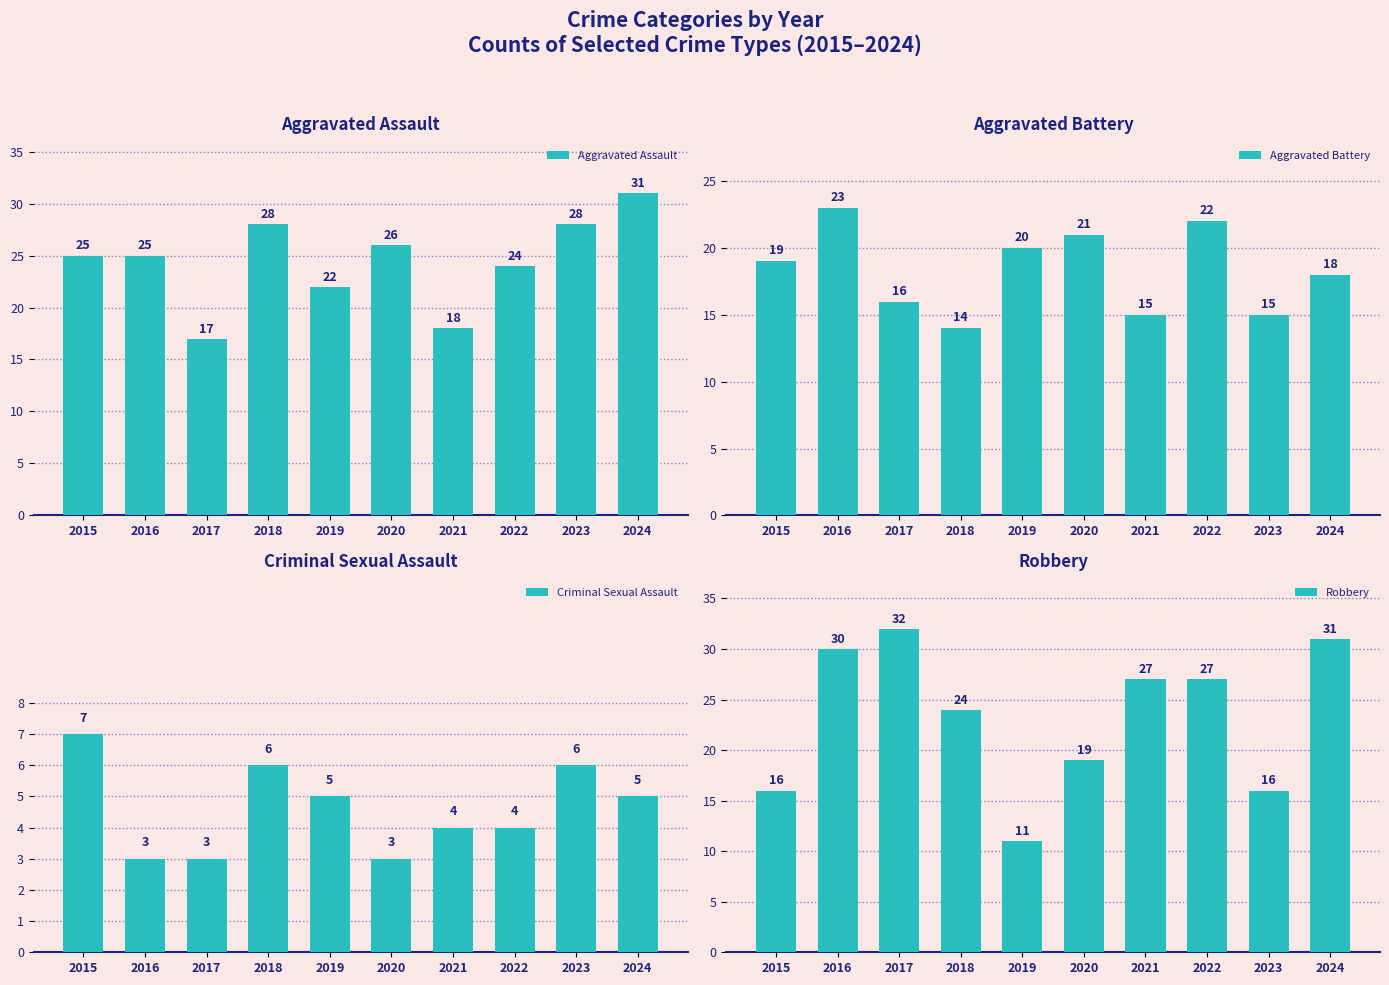

At how many categories does at least one series exceed 14?

10